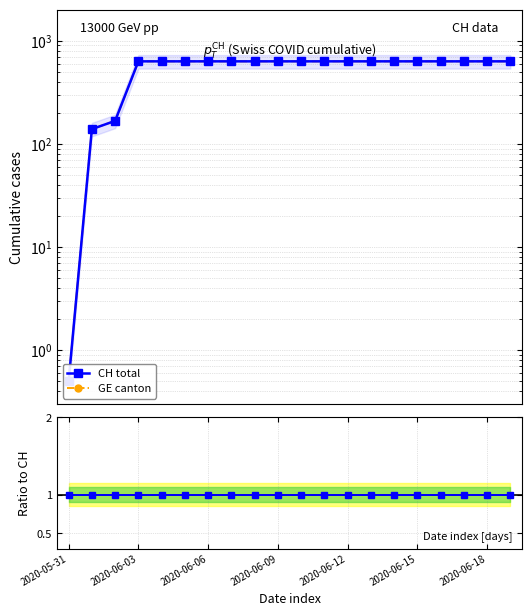

Reading left to right, transcribe all the data shown in this chart.

CH total: 0.5	139.0	167.0	631.0	631.0	631.0	631.0	631.0	631.0	631.0	631.0	631.0	631.0	631.0	631.0	631.0	631.0	631.0	631.0	631.0
GE canton: 0.5	139.0	167.0	631.0	631.0	631.0	631.0	631.0	631.0	631.0	631.0	631.0	631.0	631.0	631.0	631.0	631.0	631.0	631.0	631.0
Ratio CH/GE: 1.0	1.0	1.0	1.0	1.0	1.0	1.0	1.0	1.0	1.0	1.0	1.0	1.0	1.0	1.0	1.0	1.0	1.0	1.0	1.0